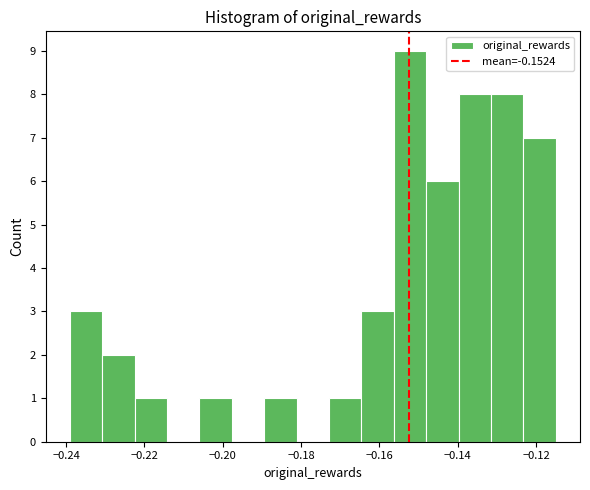

Reading left to right, list every bar in this chart as the range it spans on the x-axis followed by its height. Neither the bar edges nor the heights are printed on the chart, so give them approximately, as read against the axes.

-0.240 to -0.230: 3
-0.230 to -0.222: 2
-0.222 to -0.214: 1
-0.214 to -0.206: 0
-0.206 to -0.198: 1
-0.198 to -0.190: 0
-0.190 to -0.182: 1
-0.182 to -0.172: 0
-0.172 to -0.164: 1
-0.164 to -0.156: 3
-0.156 to -0.148: 9
-0.148 to -0.140: 6
-0.140 to -0.132: 8
-0.132 to -0.124: 8
-0.124 to -0.114: 7